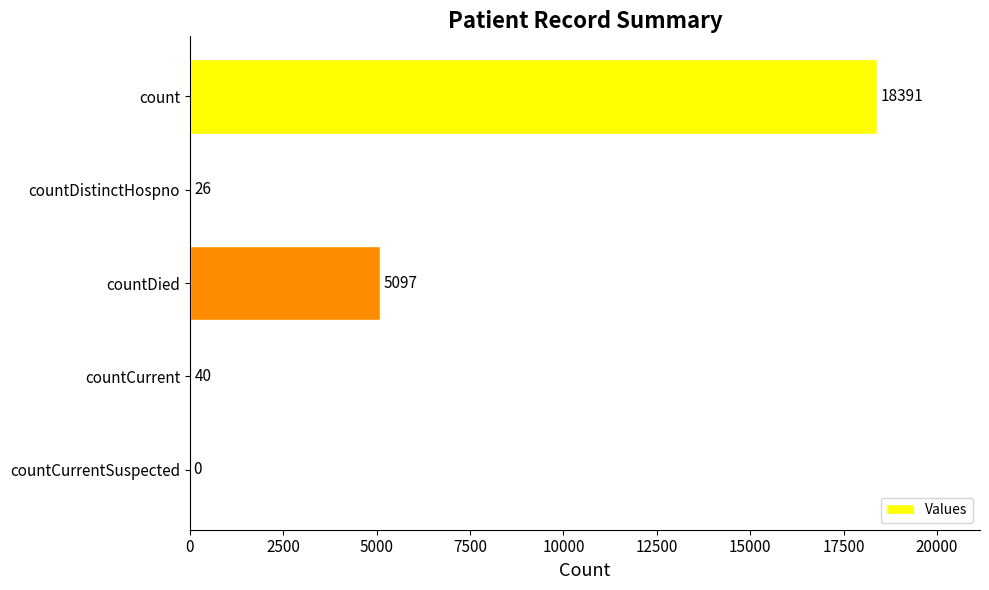

Which label corresponds to the largest value in the chart?

count